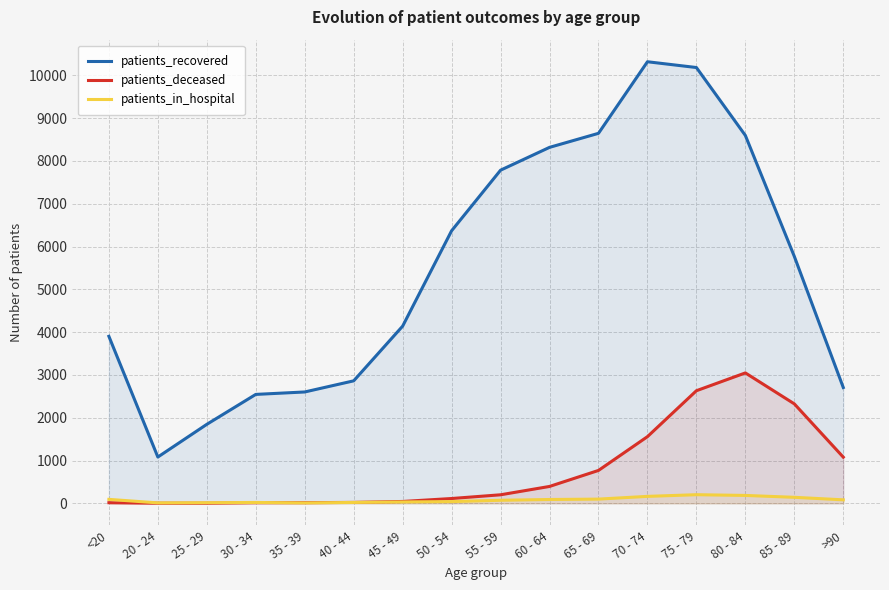

At how many categories does at least one series exceed 494?

16